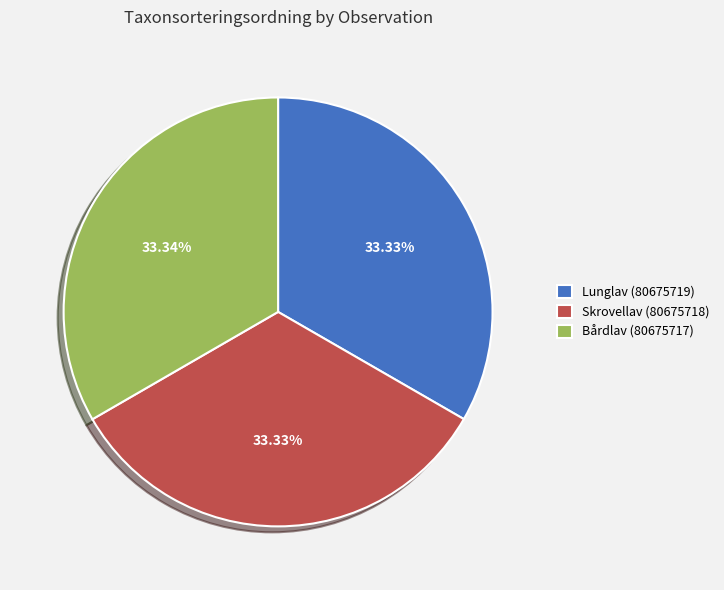

Is there any slice that represents more than half of the pie?

No